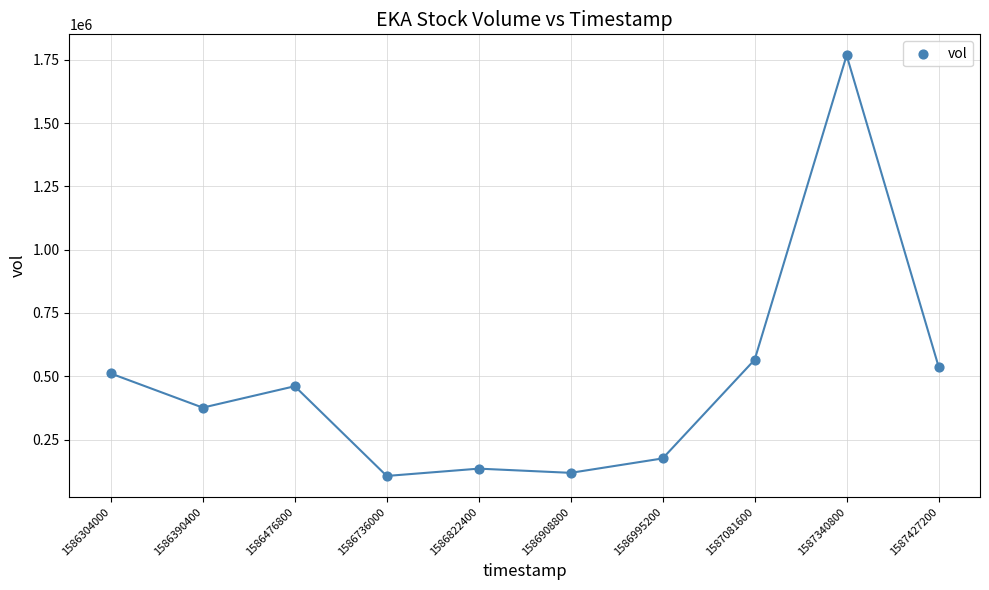

What is the range of Y values (max minus min)?

1661600